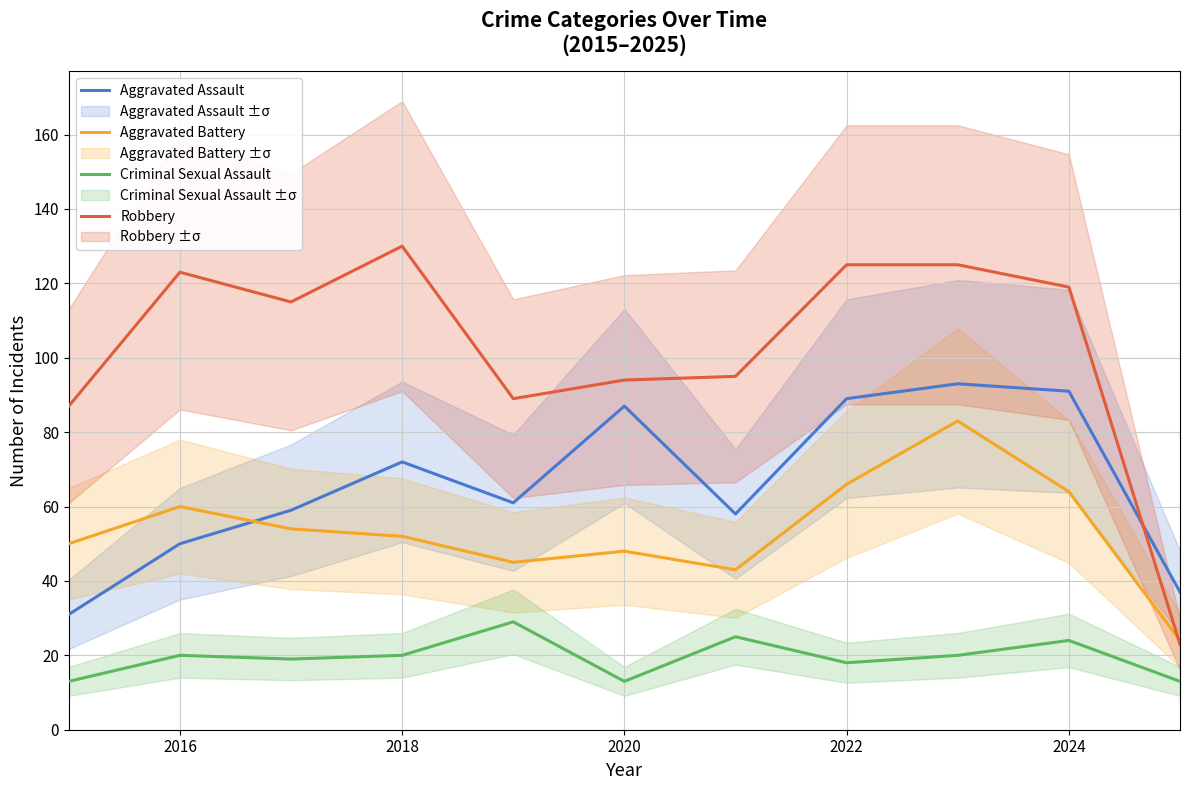

Which series has the widest spread of values?

Robbery